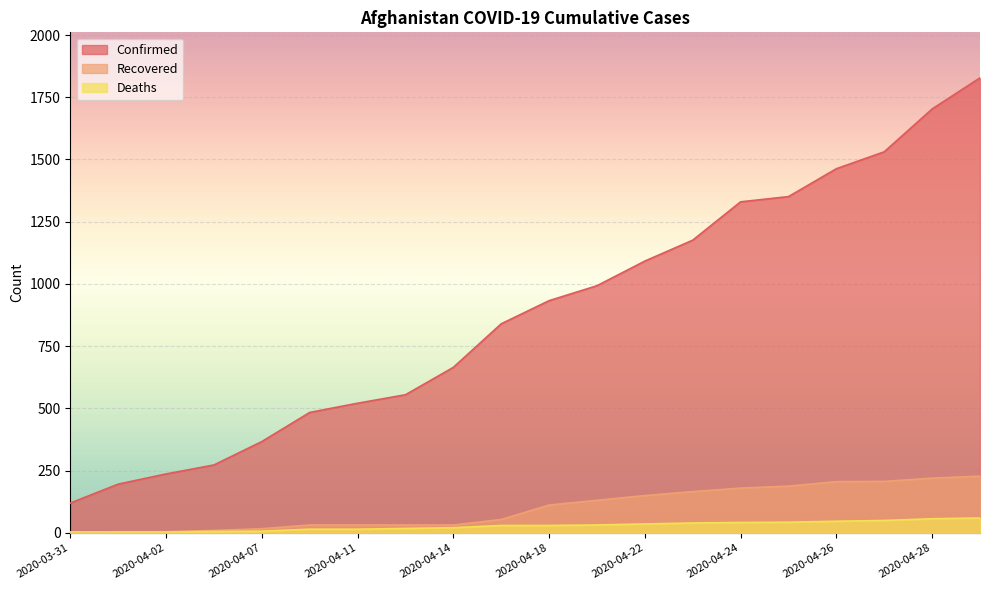

What is the difference between the second highest and minimum values in the Recovered series?

218